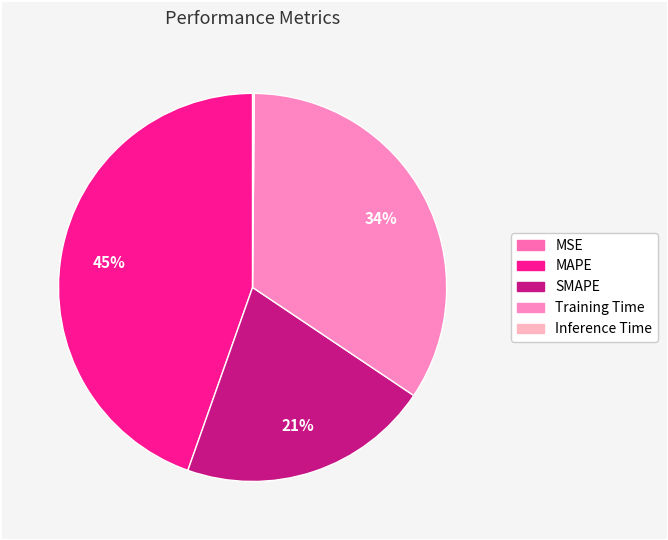

How many segments does this pie chart have?

5